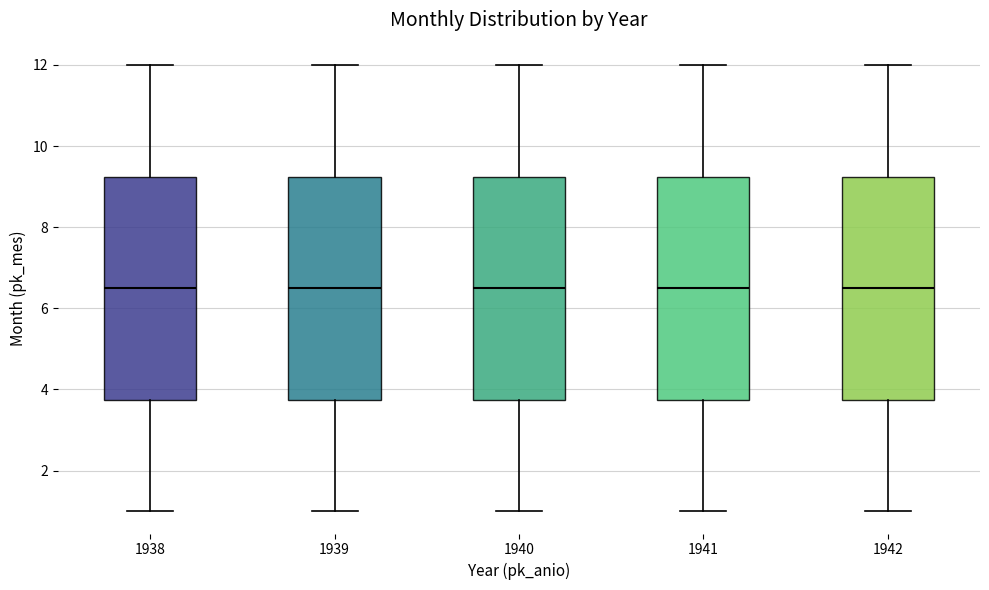

Reading left to right, transcribe this box plot: for each box, give where its median line is, the range the box spans, and where its two whiskers end, as read against the y-axis. The values are not printed on the chart, so give them approximately, as read against the axis.

1938: median 6.6, box 3.8 to 9.2, whiskers 1.0 to 12.0
1939: median 6.6, box 3.8 to 9.2, whiskers 1.0 to 12.0
1940: median 6.6, box 3.8 to 9.2, whiskers 1.0 to 12.0
1941: median 6.6, box 3.8 to 9.2, whiskers 1.0 to 12.0
1942: median 6.6, box 3.8 to 9.2, whiskers 1.0 to 12.0